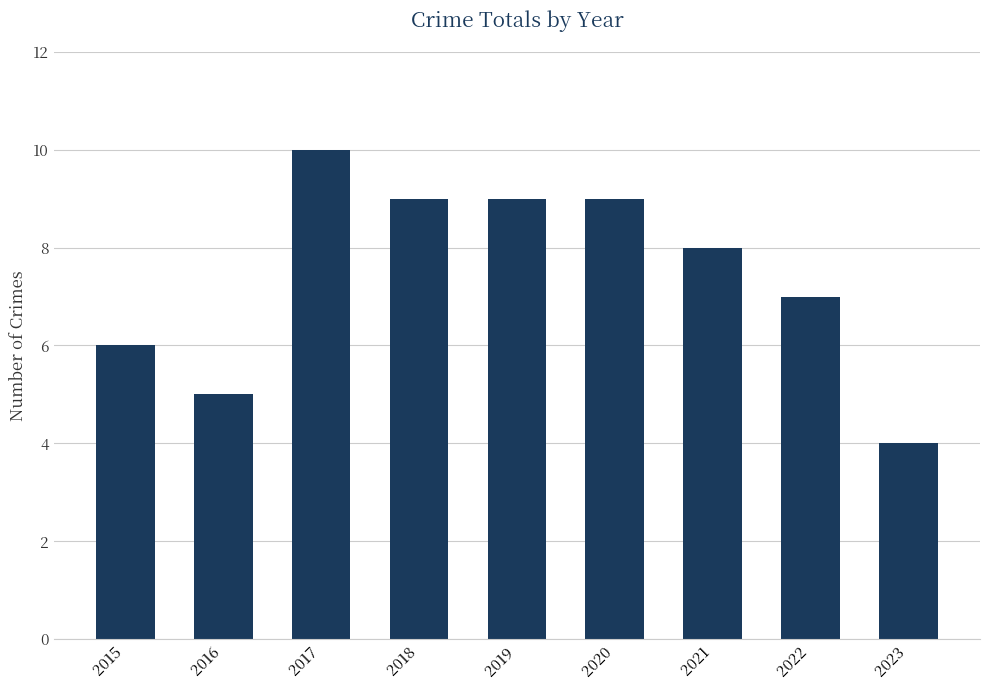

True or false: the data shows 9 at 2020.

True